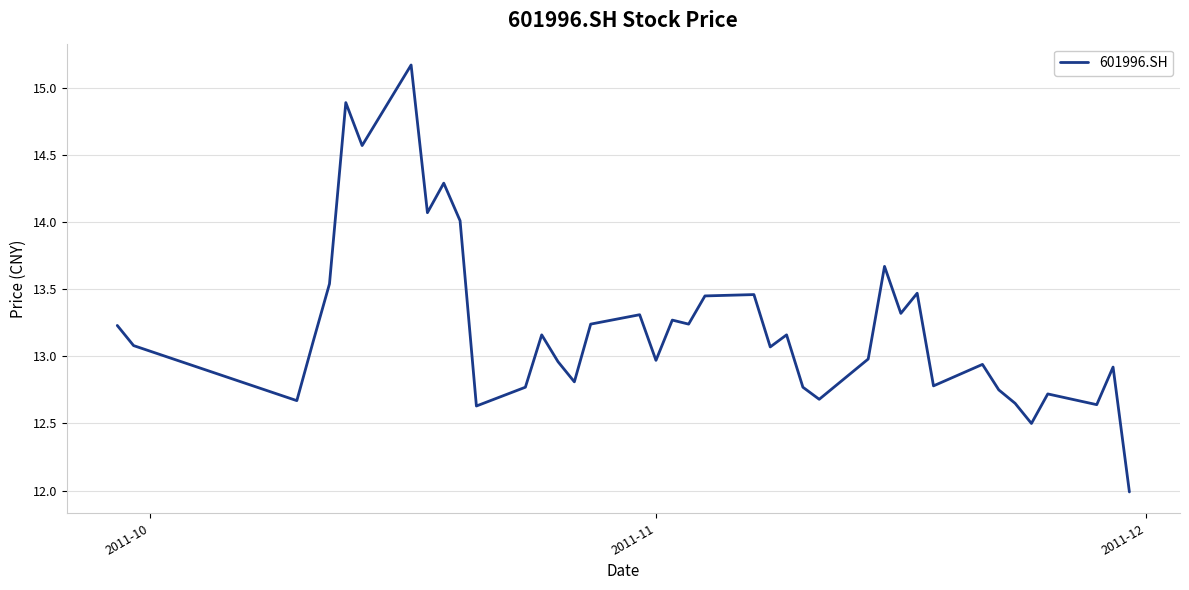

What is the difference between the maximum and minimum values?

3.2